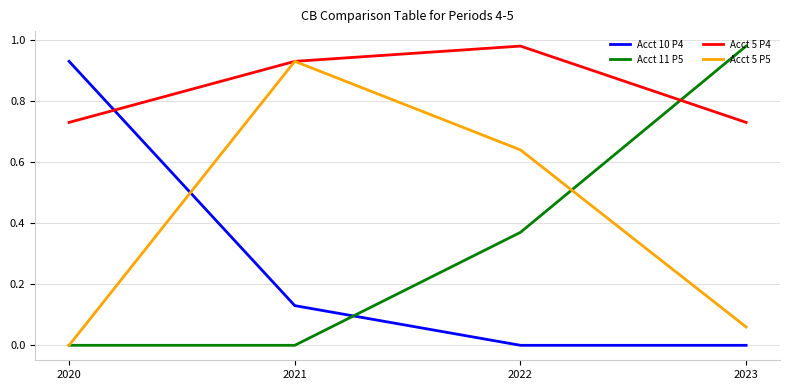

At which label does Acct 5 P5 reach its minimum?

2020